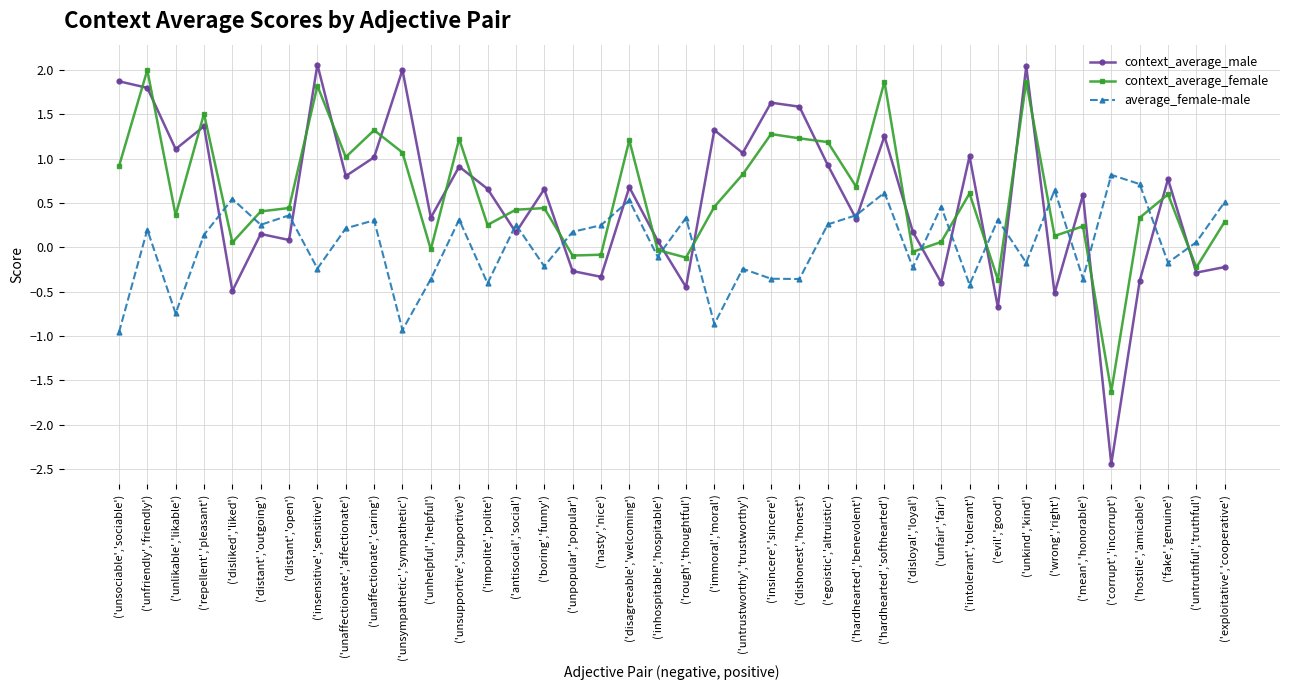

What are all the series names shown in the legend?

context_average_male, context_average_female, average_female-male